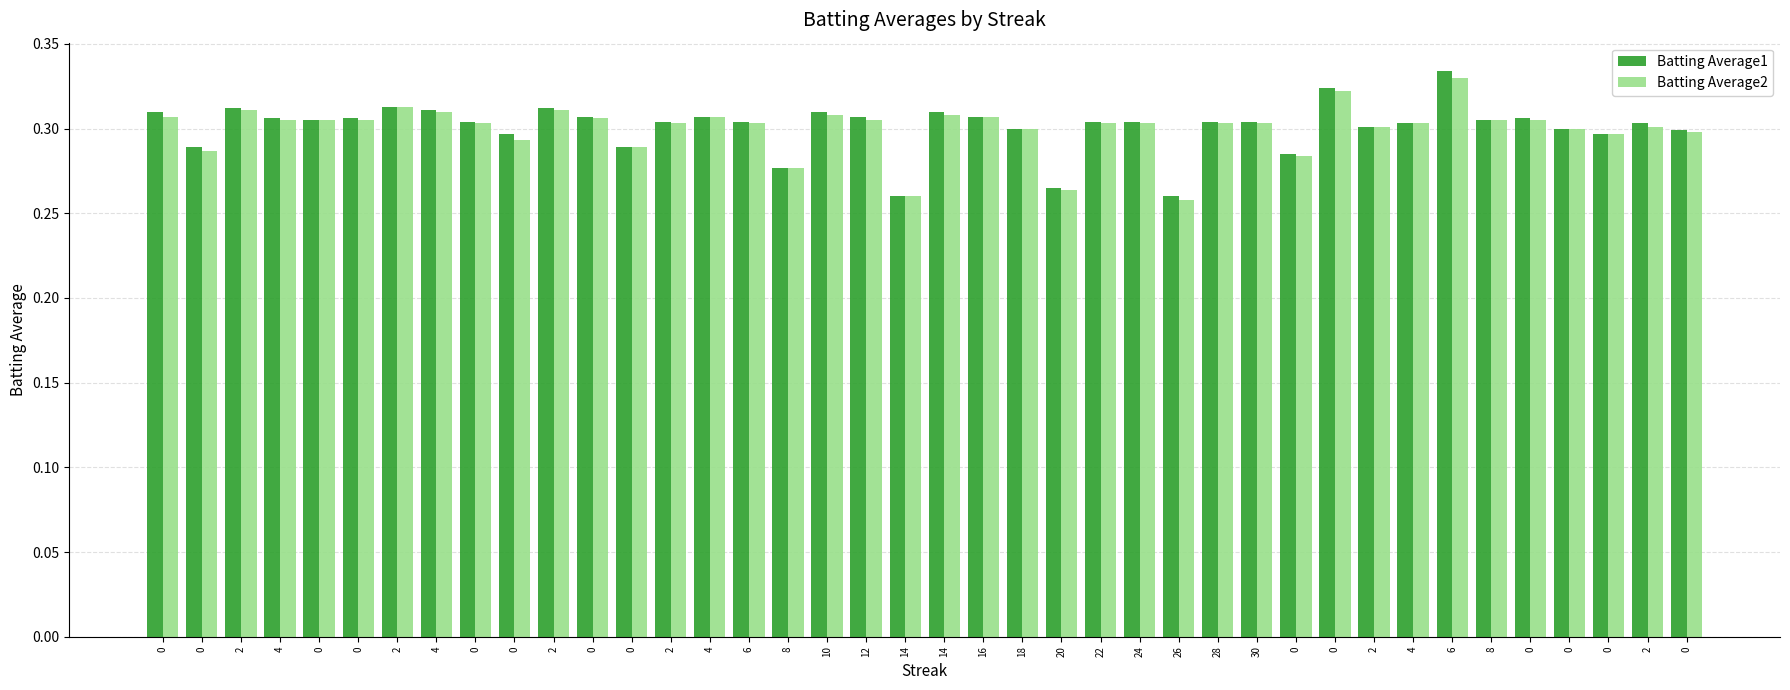

What are all the series names shown in the legend?

Batting Average1, Batting Average2